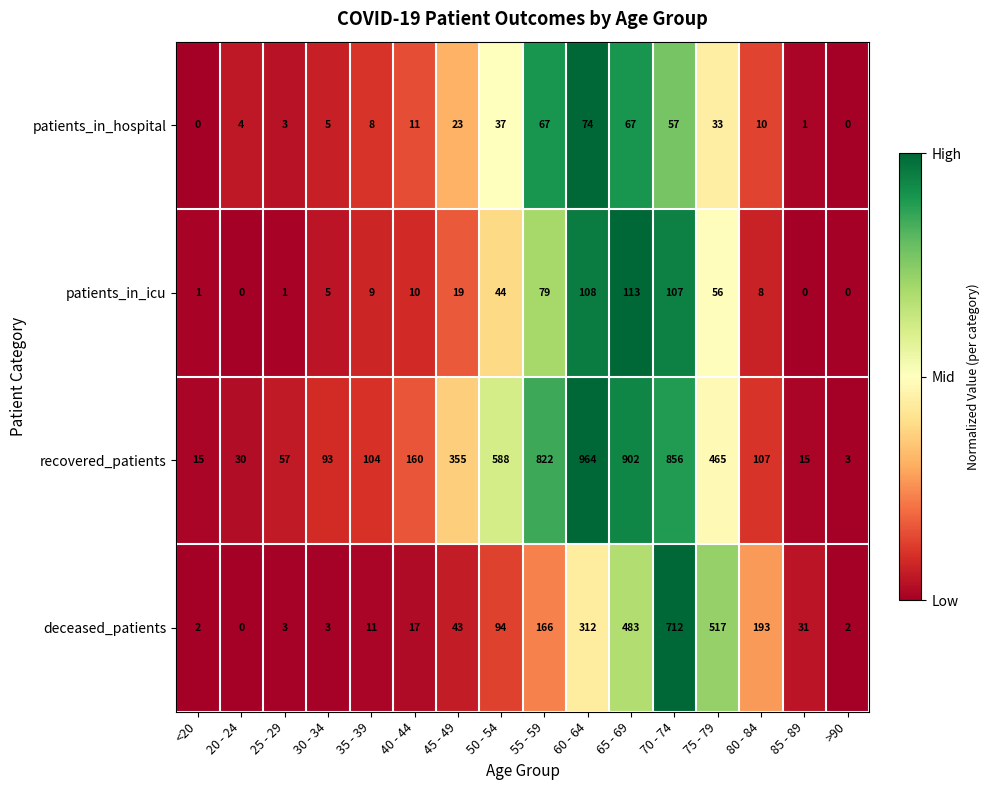

What is the sum of all deceased_patients values?

2589